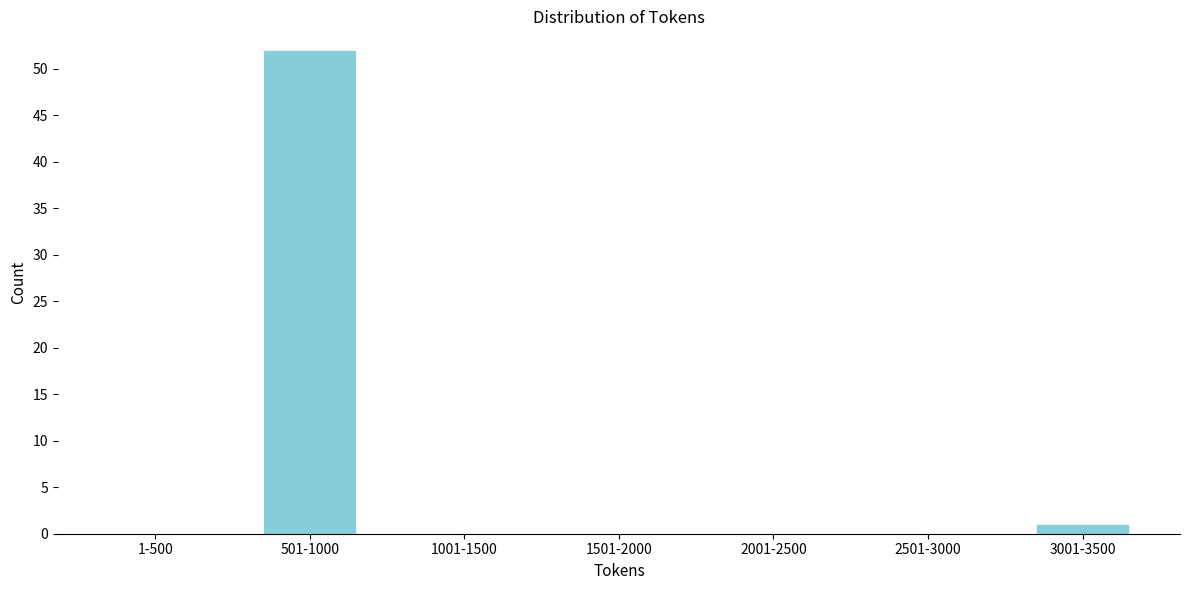

Reading left to right, extract all data points from this chart.

1-500=0	501-1000=52	1001-1500=0	1501-2000=0	2001-2500=0	2501-3000=0	3001-3500=1